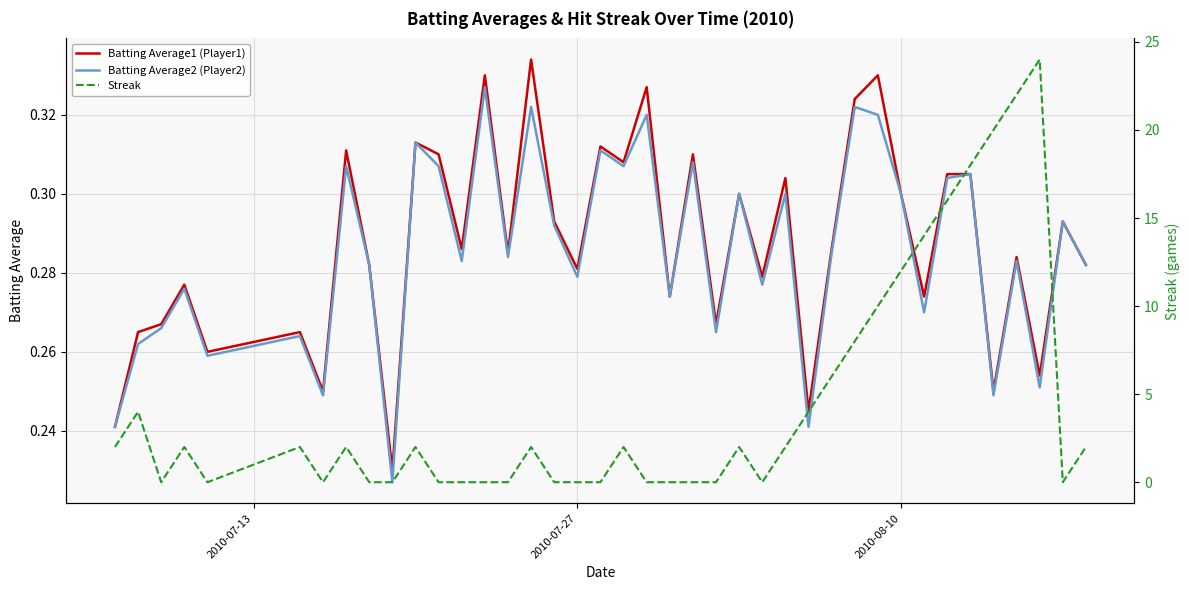

The Batting Average2 (Player2) series shows 0.5 at 33. True or false?

False